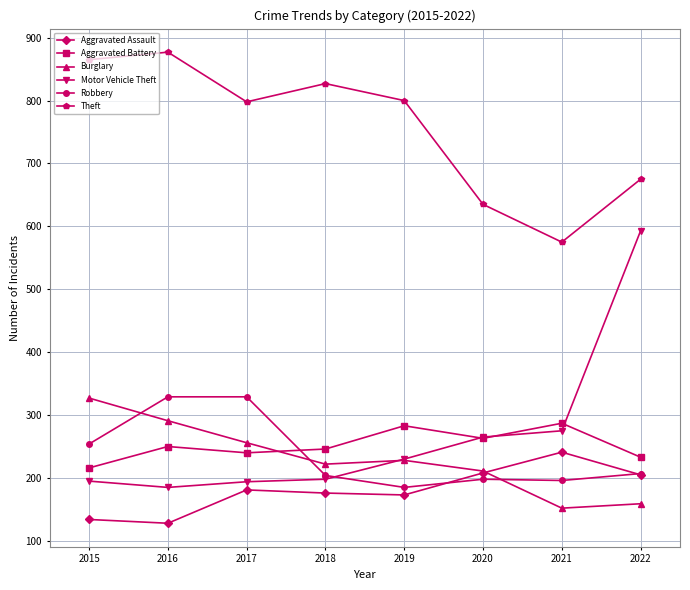

What are all the series names shown in the legend?

Aggravated Assault, Aggravated Battery, Burglary, Motor Vehicle Theft, Robbery, Theft